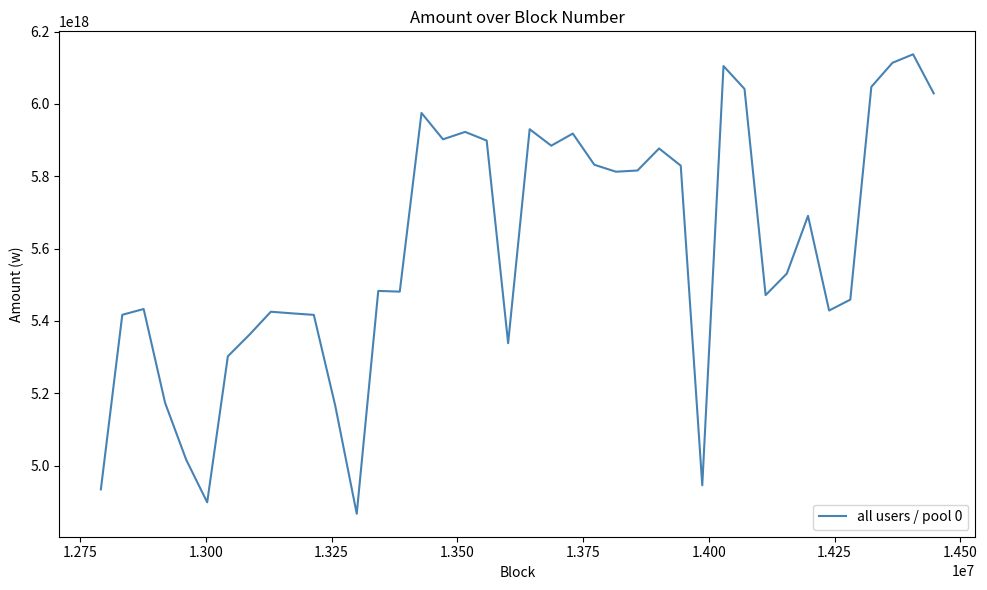

Does the chart have visible grid lines?

No